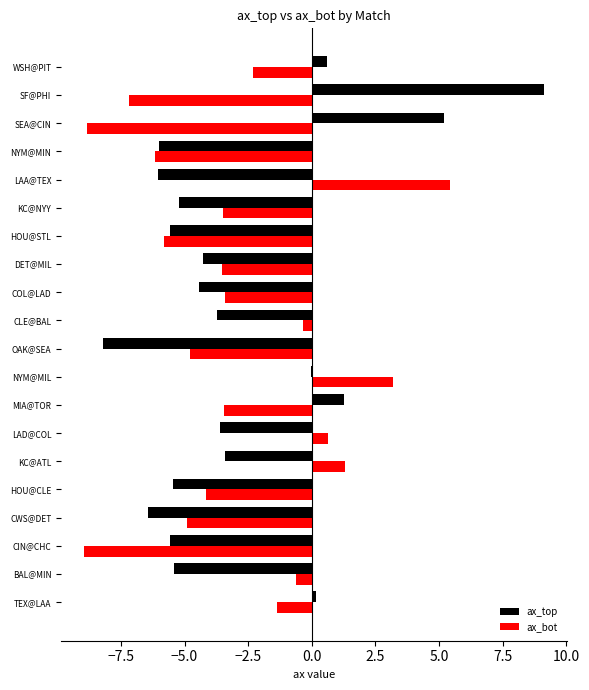

How many distinct data groups are displayed?

2